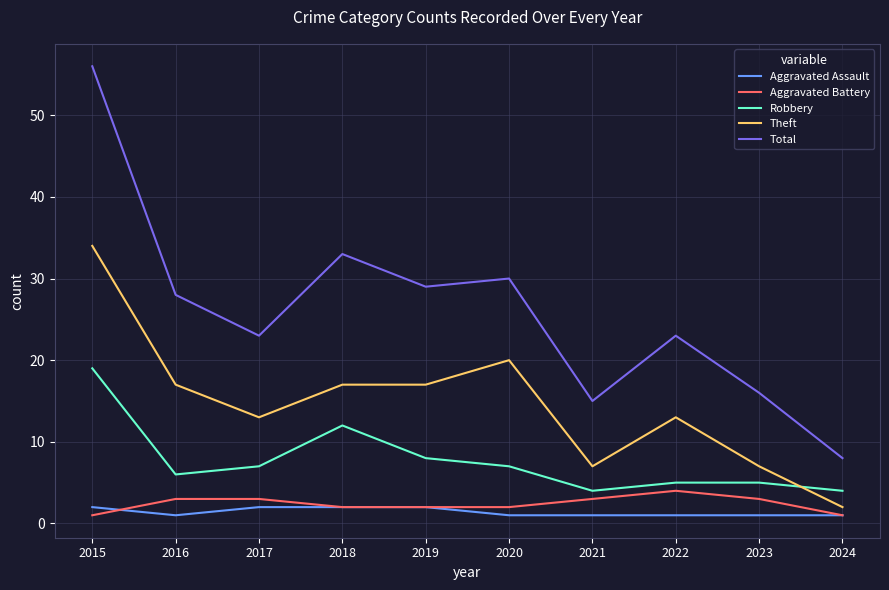

Count the Aggravated Battery values in the range 2 to 3.

7